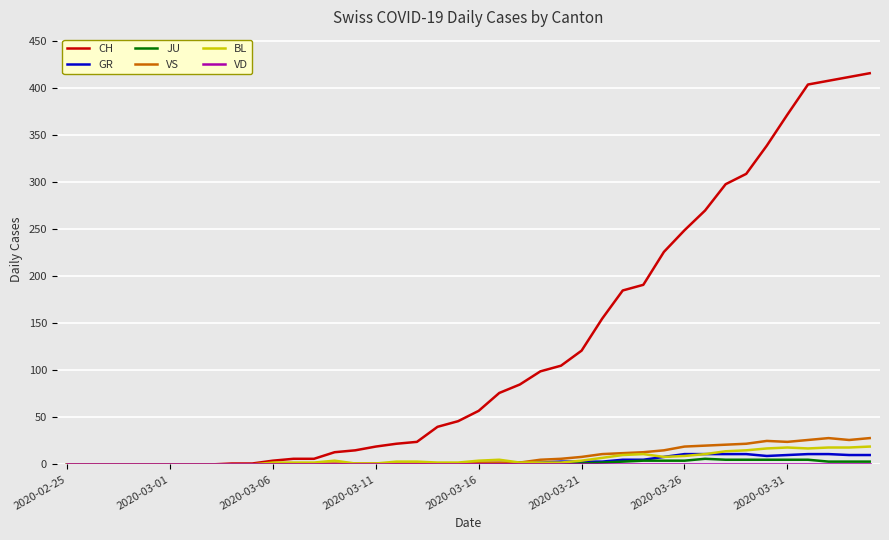

What is the greatest value displayed?

416